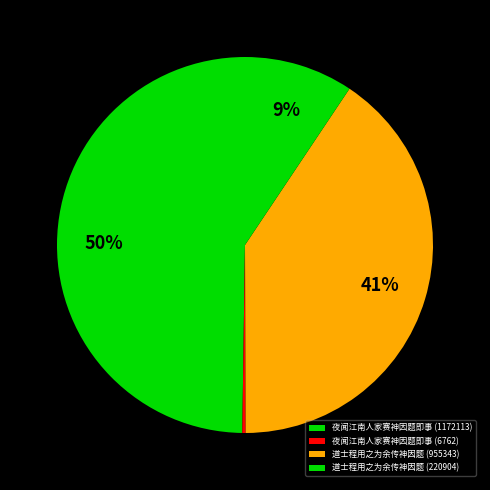

Which has a higher value, 道士程用之为余传神因题 (955343) or 道士程用之为余传神因题 (220904)?

道士程用之为余传神因题 (955343)